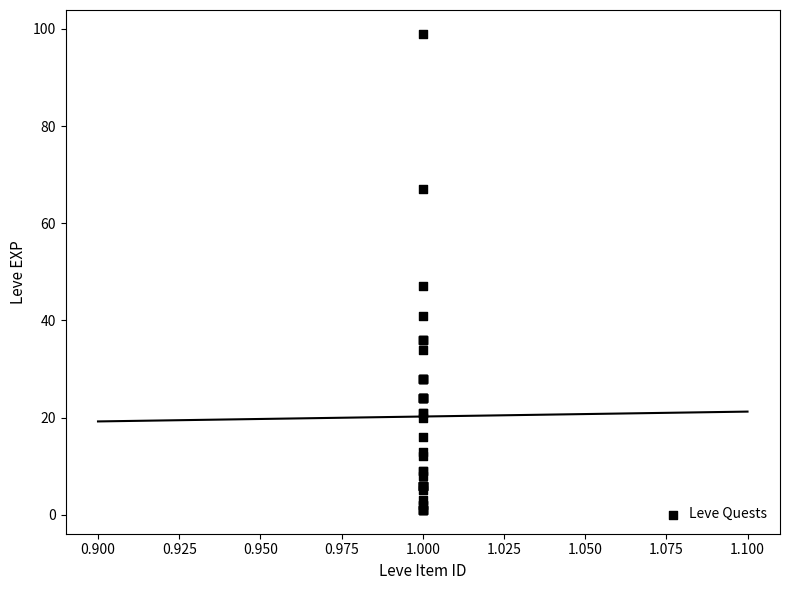

What Y value in the scatter plot is closest to 50?

47